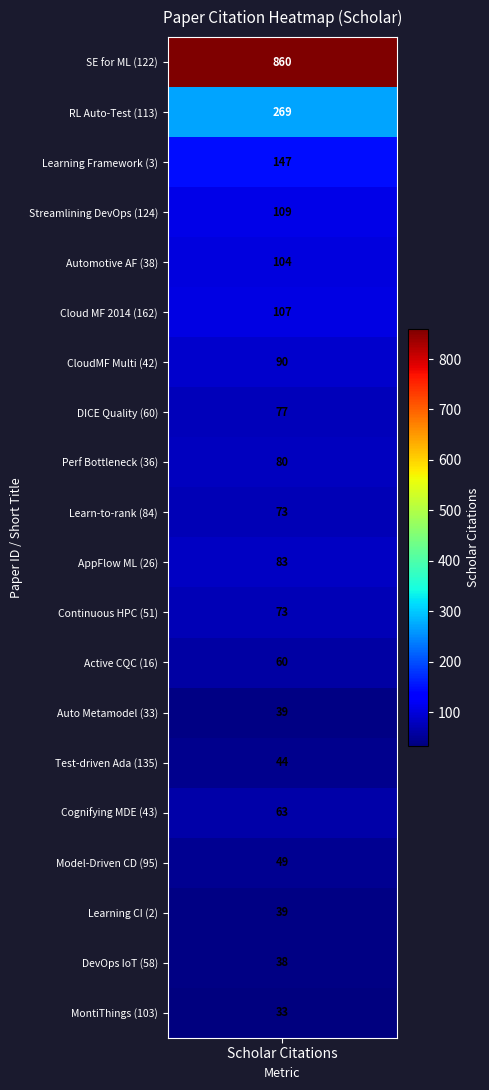

What is the difference between the 103 values at 0 and 1?

33